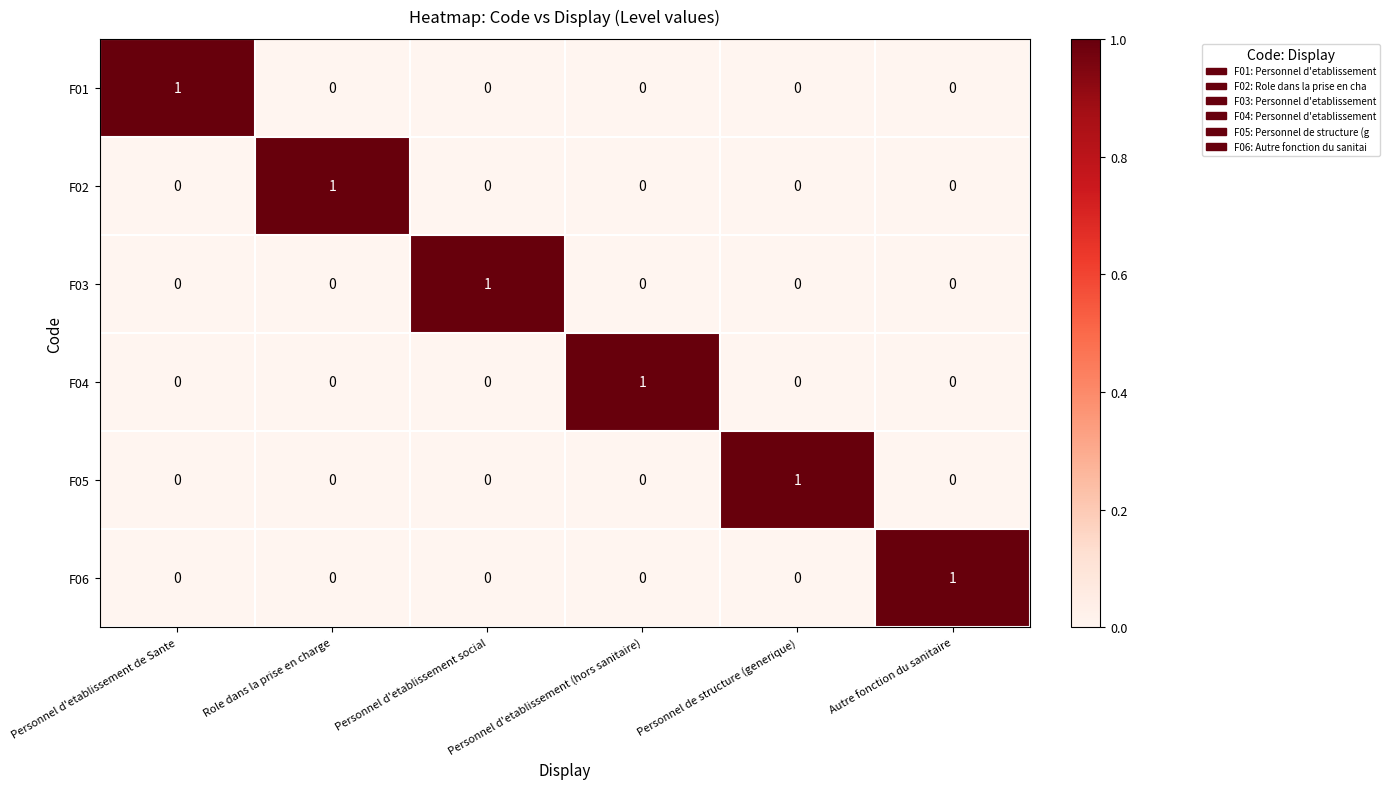

The F02 series shows -1 at Personnel d'etablissement (hors sanitaire). True or false?

False